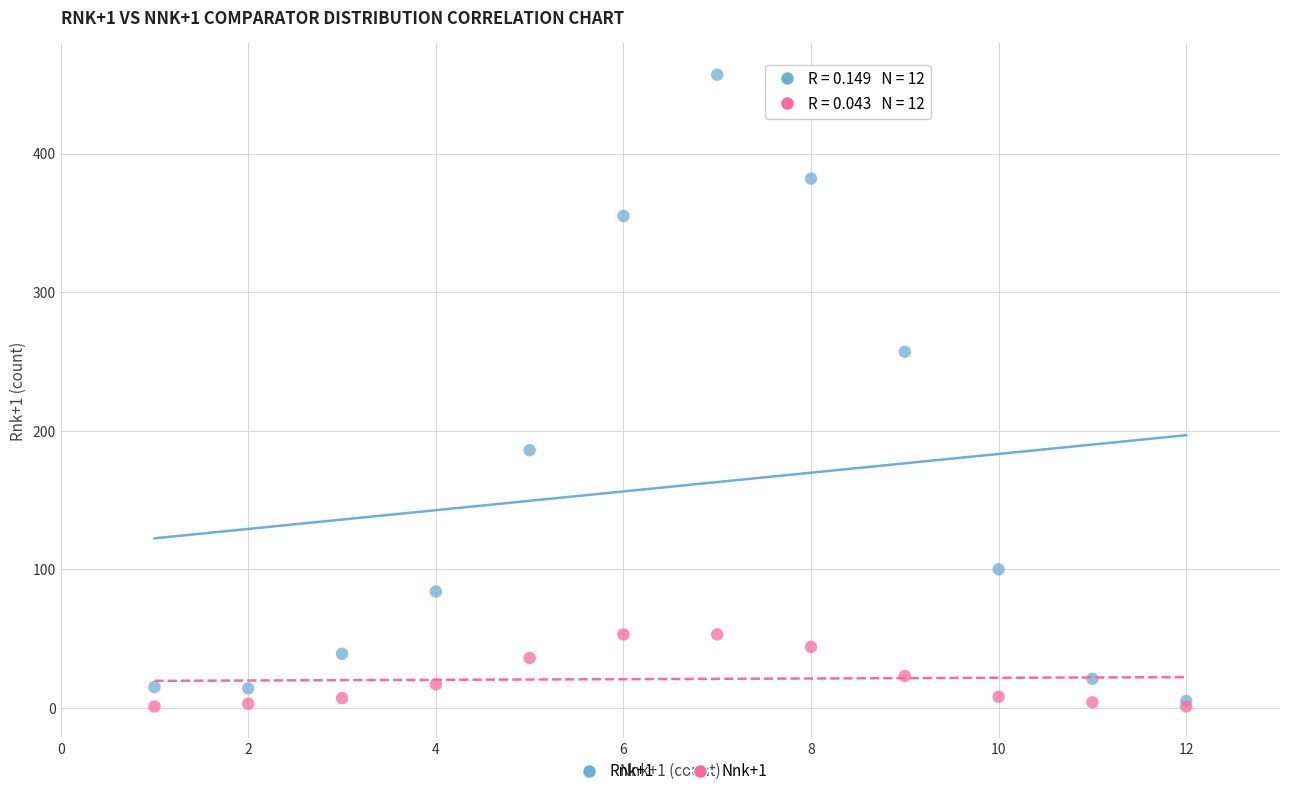

Across all series, what Y value is closest to 229?

257